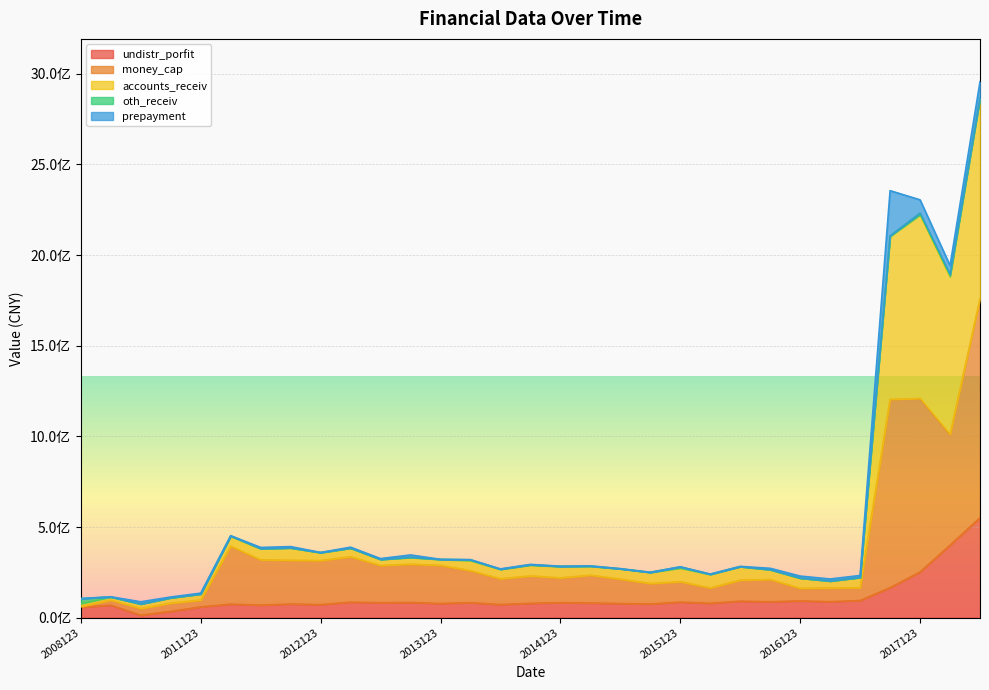

Which series changed the most between 20081231 and 20170630?

accounts_receiv